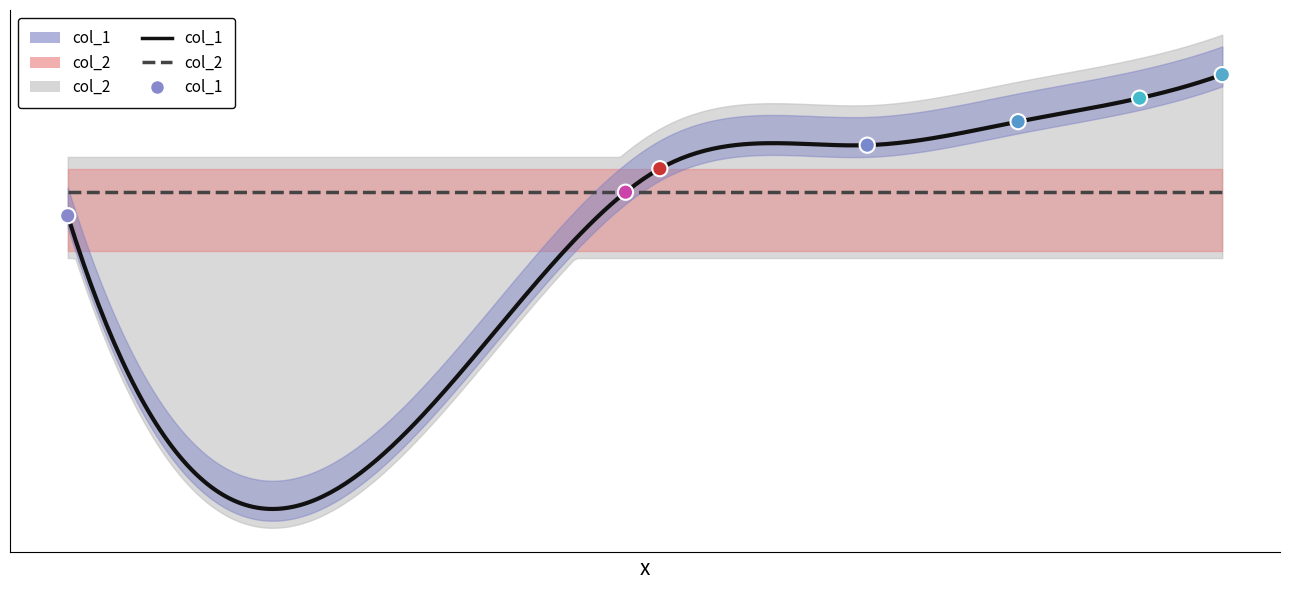

Which has a higher value, 1440442989 or 1437660193?

1440442989